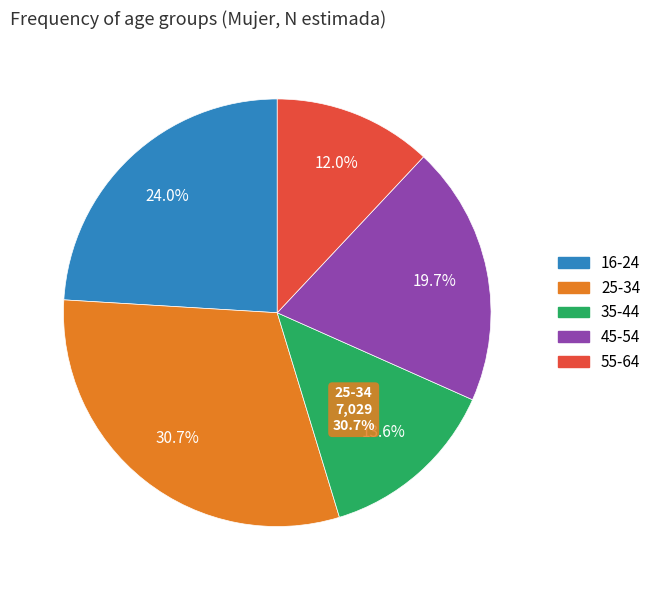

What is the change in value from 45-54 to 55-64?

-1762